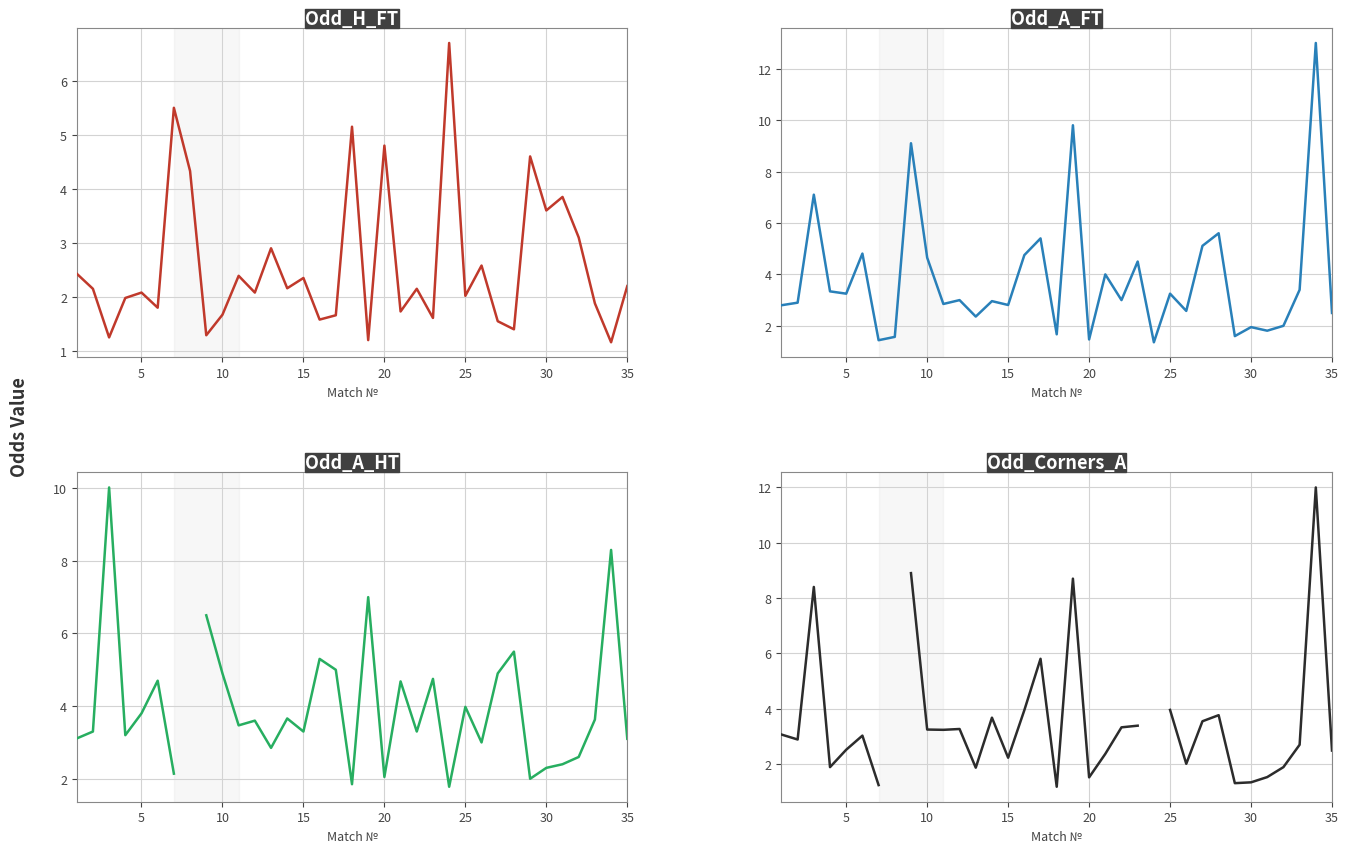

How many categories are shown in the chart?

35